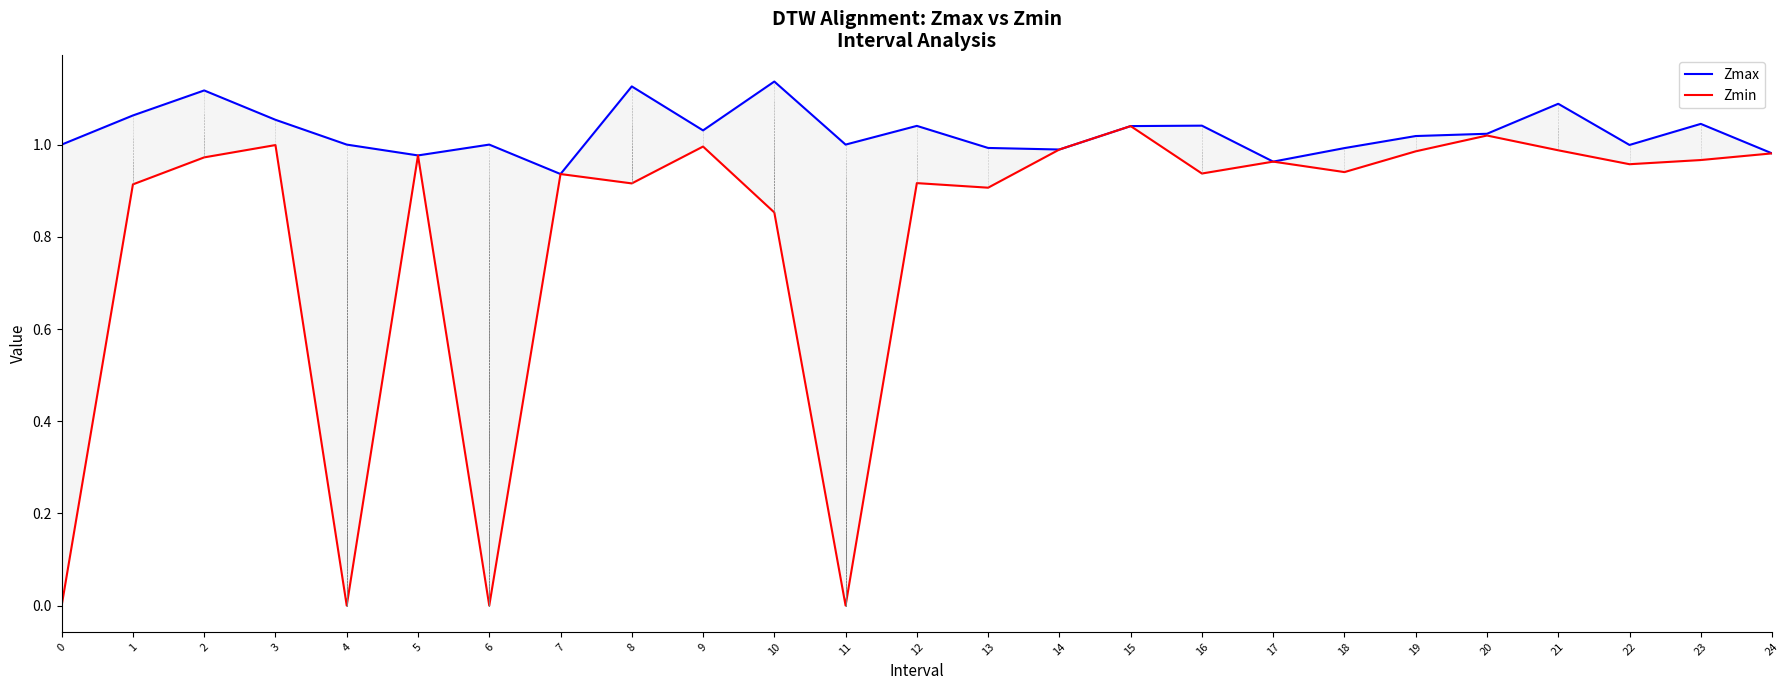

At which category does Zmax reach its first local valley?

5